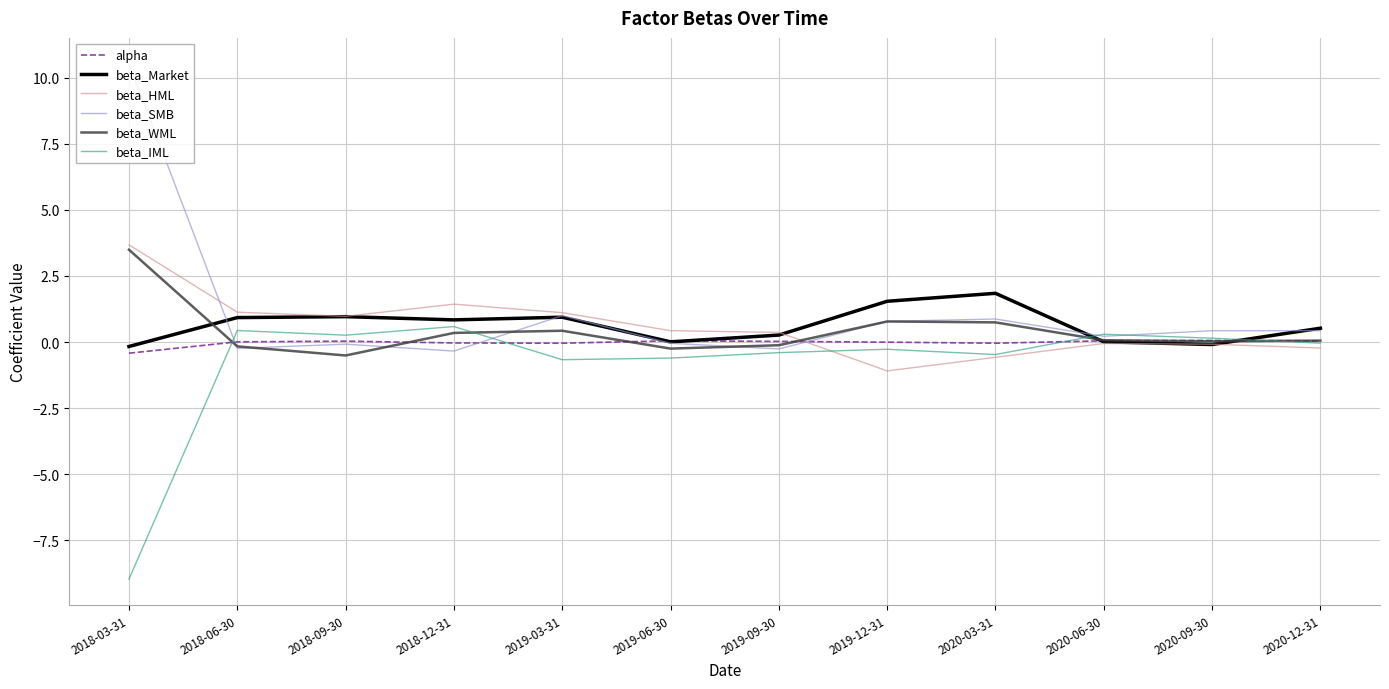

What is the lowest value of the beta_SMB series?

-0.3